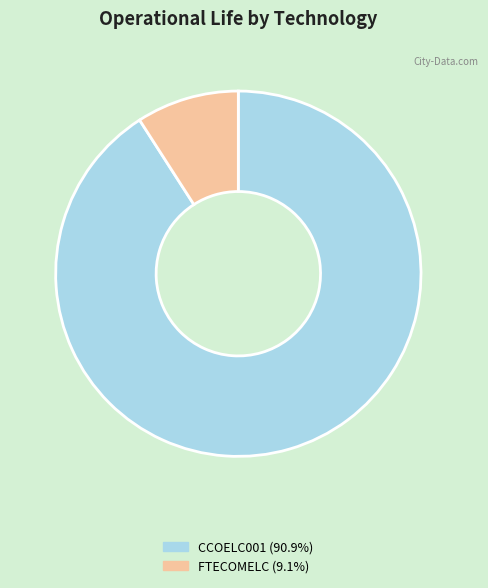

Rank the categories by value from lowest to highest.

FTECOMELC, CCOELC001